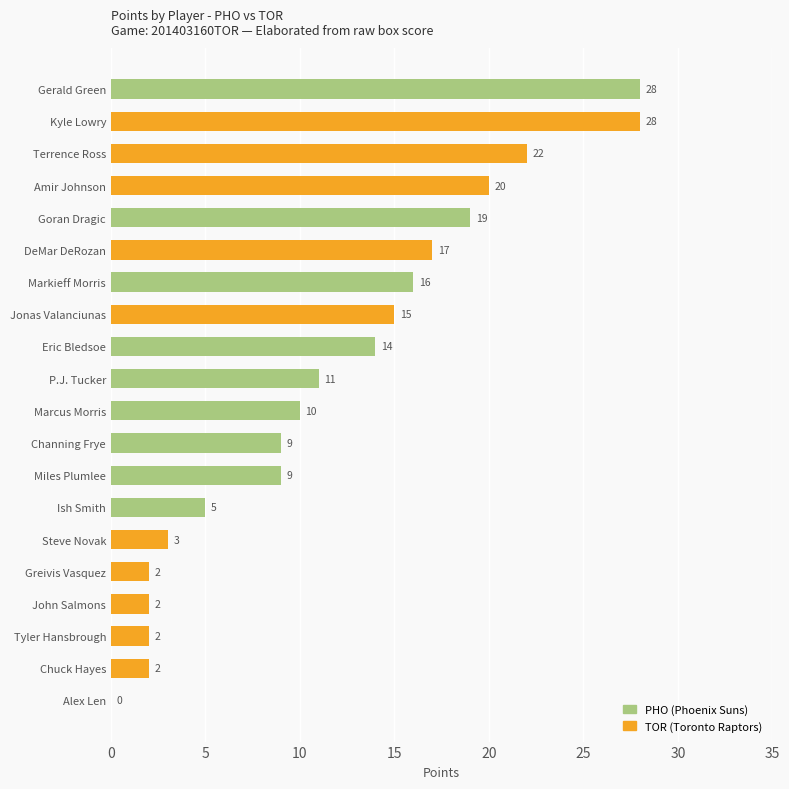

Is it true that the value at Markieff Morris is 16?

True